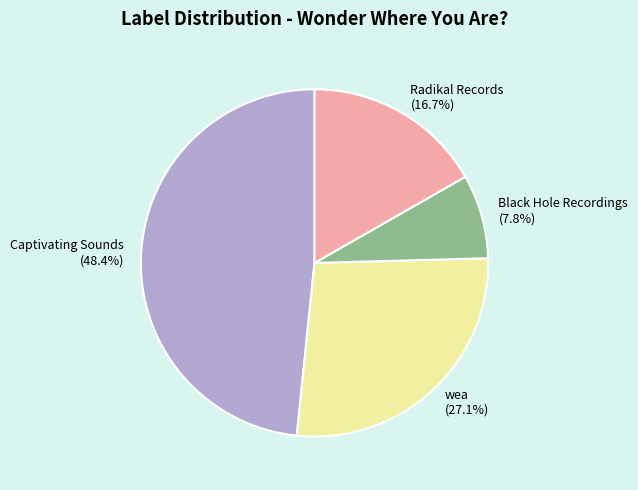

Is there any slice that represents more than half of the pie?

No